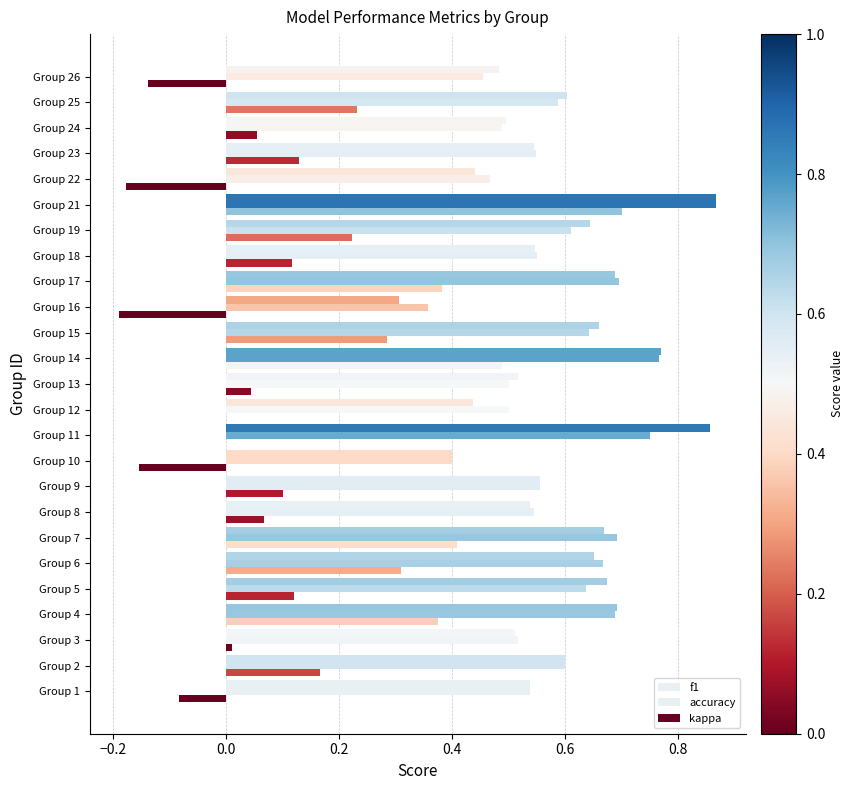

What is the label of the 16th bar from the right?

9